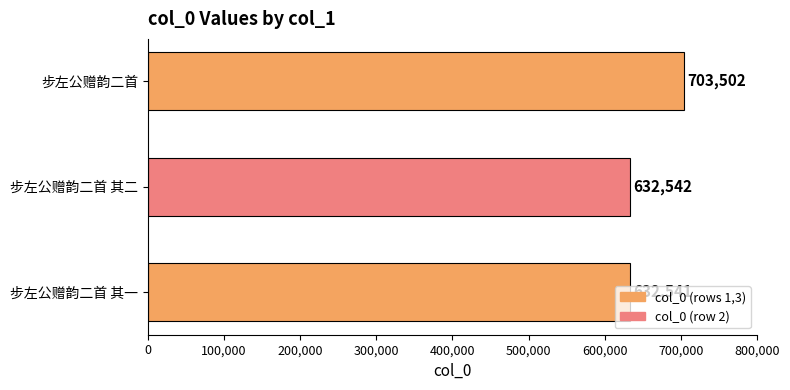

List the labels in order of value, smallest first.

步左公赠韵二首 其一, 步左公赠韵二首 其二, 步左公赠韵二首